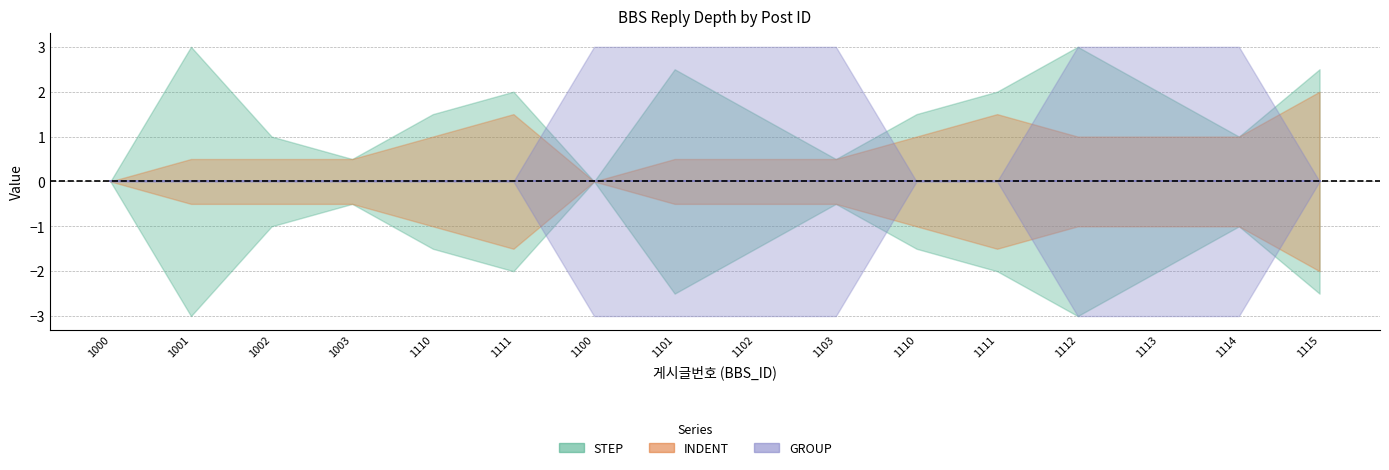

True or false: INDENT has more than 1 interior local peaks.

True